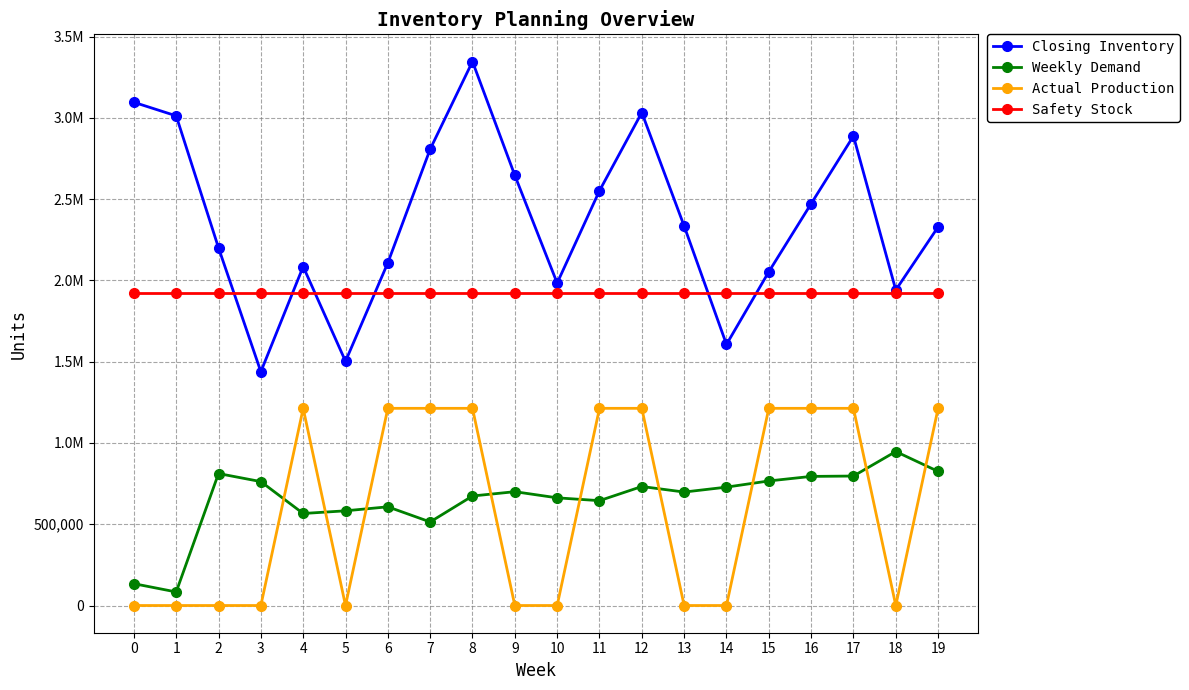

What is the value of the Safety Stock point at the 12th from the left?

1920981.4